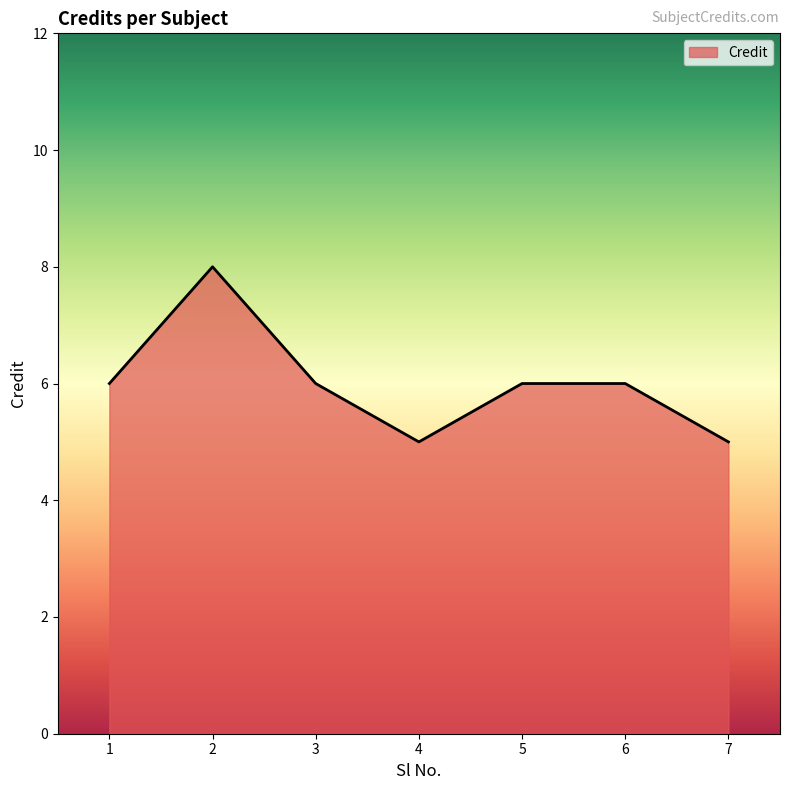

At which category does the data reach its first local valley?

4